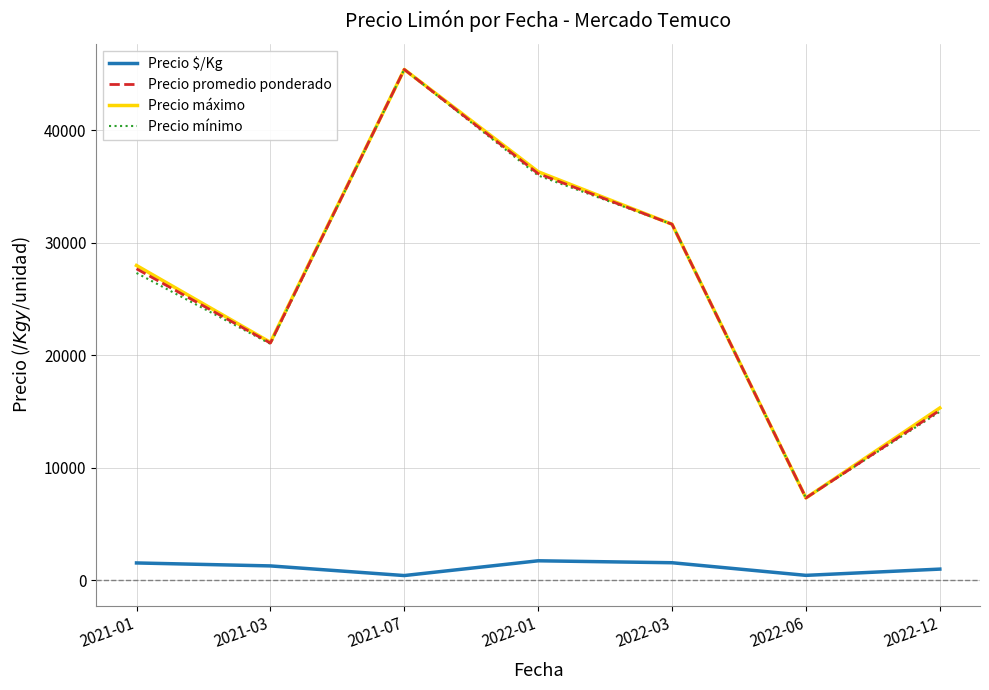

True or false: Precio promedio ponderado has more than 1 interior local peaks.

False